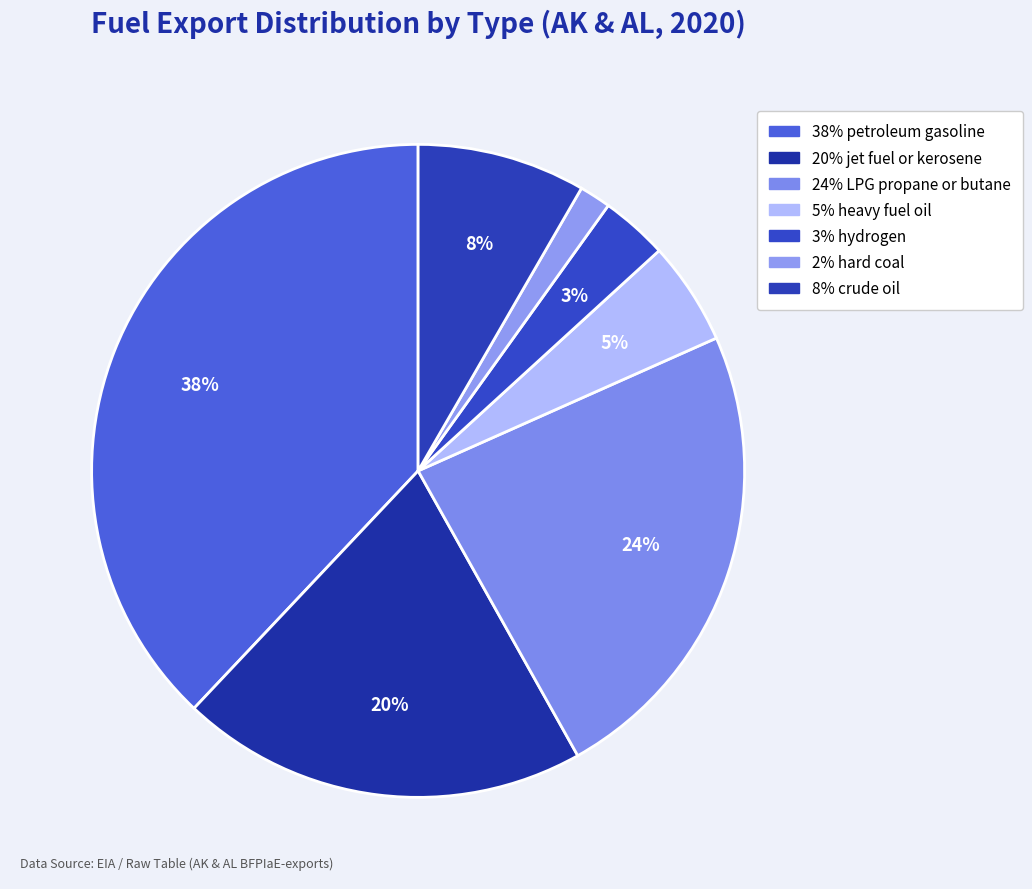

How many slices are in this pie chart?

7